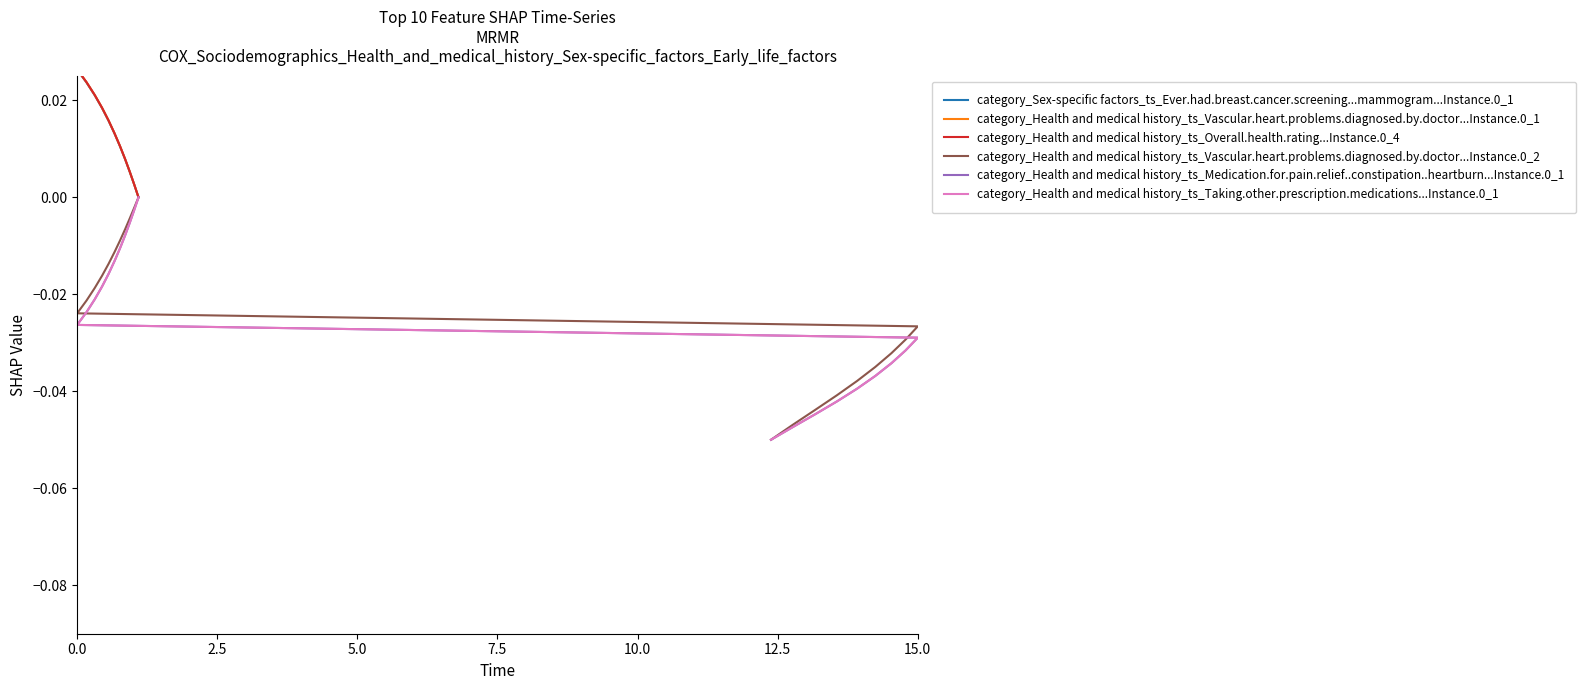

At how many categories does at least one series exceed 0?

19